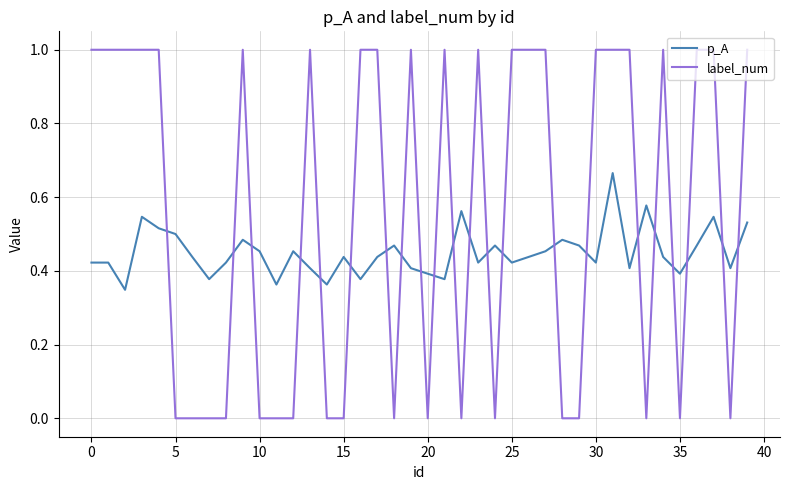

Which series has the widest spread of values?

label_num